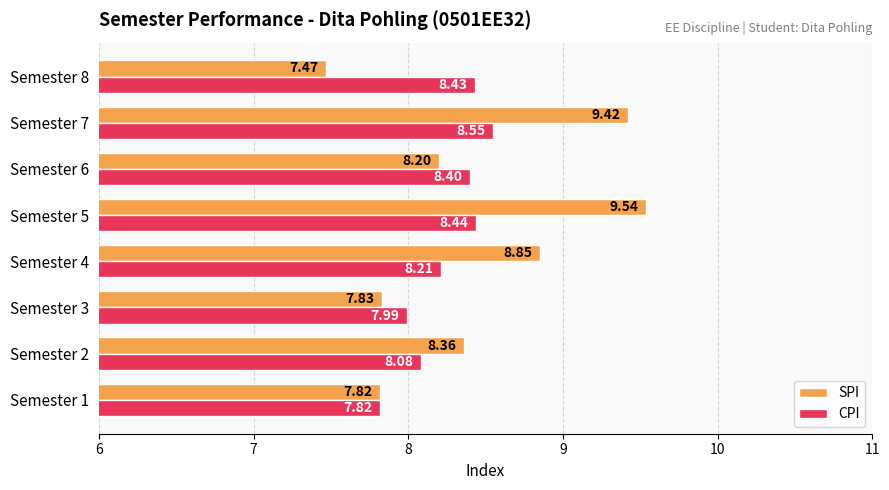

What are all the series names shown in the legend?

SPI, CPI